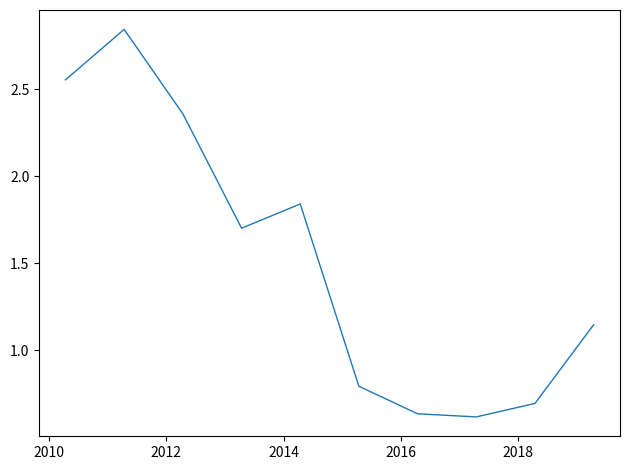

What is the difference between the maximum and minimum values?

2.2